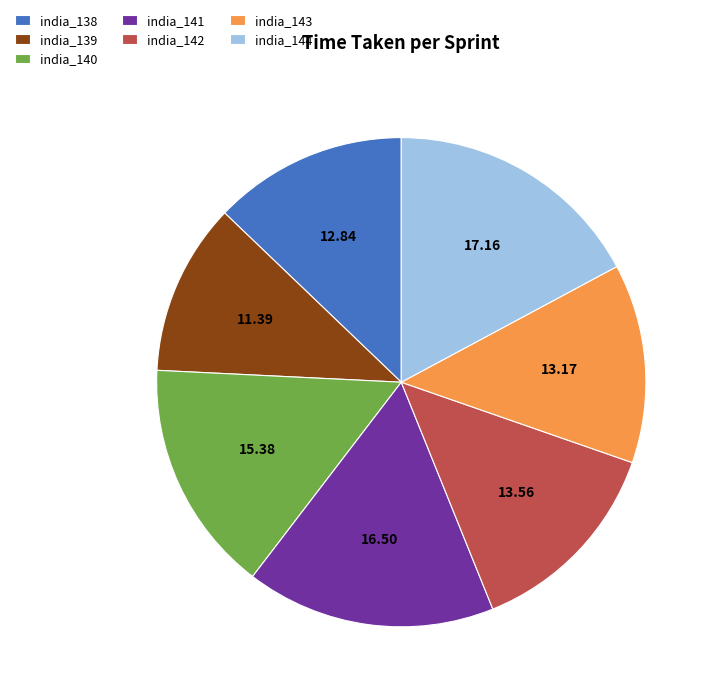

What is the ratio of the value at india_139 to the value at india_138?

0.9